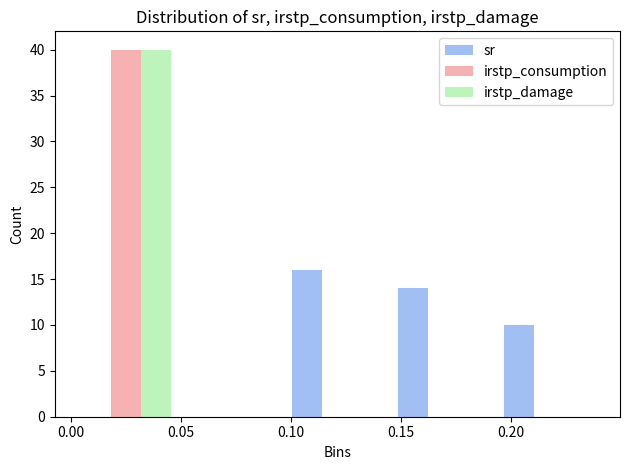

In the irstp_consumption series, which range on the x-axis has the tallest bar?

0.000 to 0.050